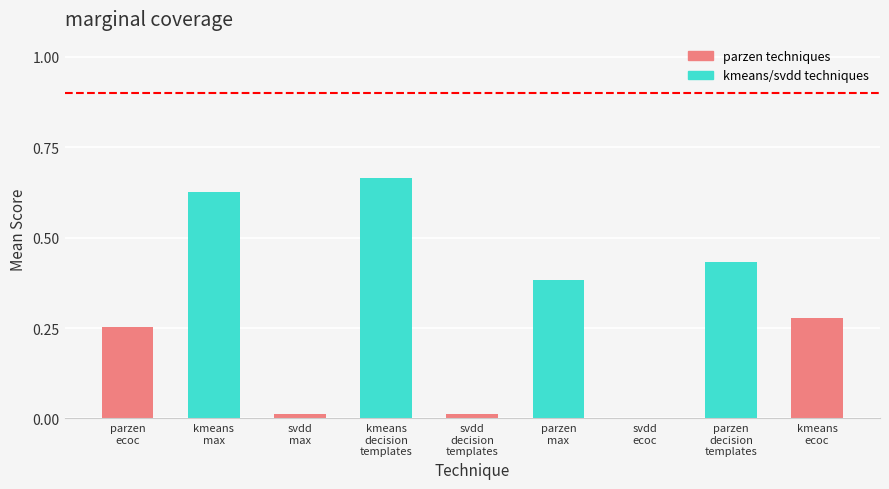

Rank the categories by value from lowest to highest.

svdd_ecoc_agg, svdd_max_agg, svdd_decision_templates_agg, parzen_ecoc_agg, kmeans_ecoc_agg, parzen_max_agg, parzen_decision_templates_agg, kmeans_max_agg, kmeans_decision_templates_agg